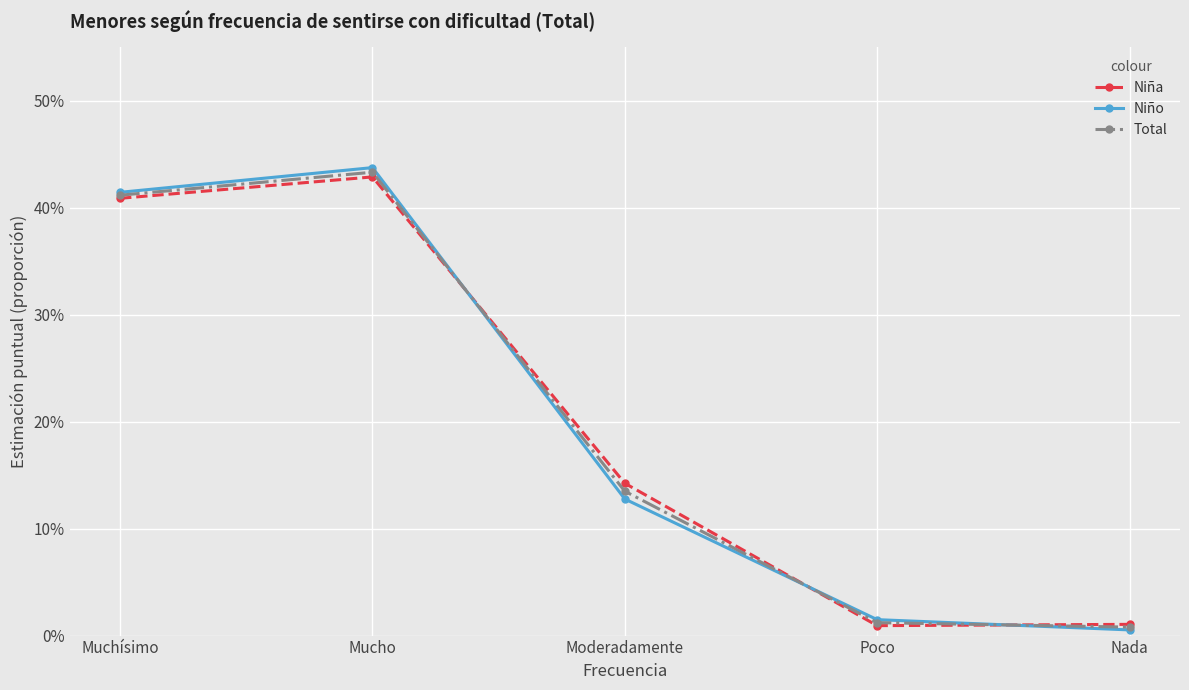

Does the chart have visible grid lines?

Yes